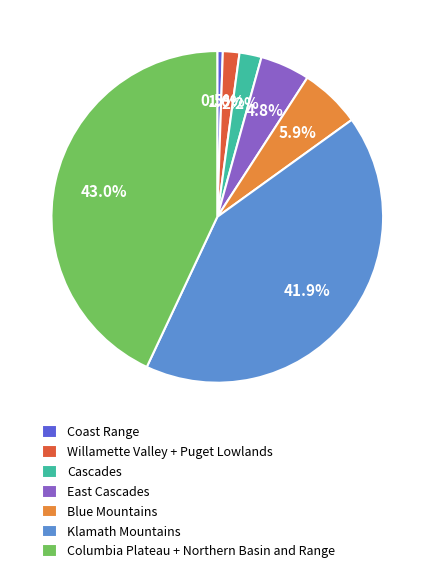

What percentage do Blue Mountains and Willamette Valley + Puget Lowlands together represent?

7.5%